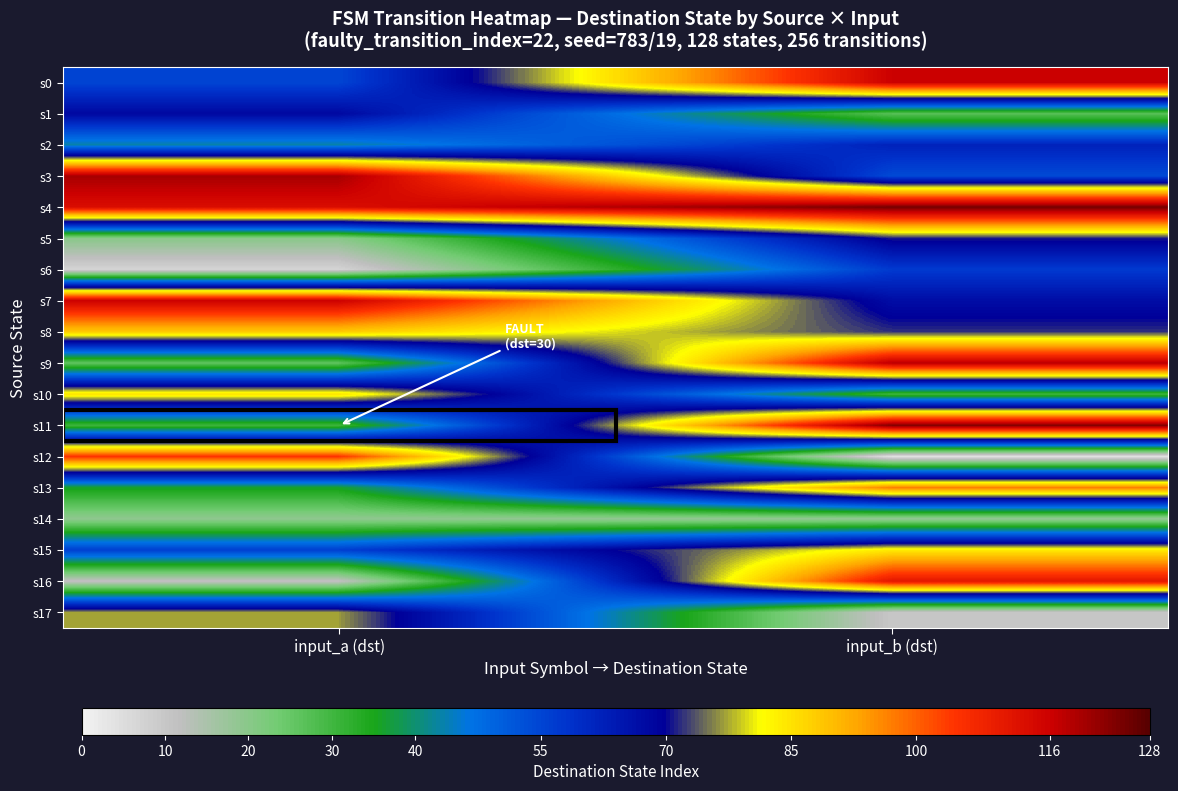

Which label corresponds to the smallest value in the chart?

input_b (dst)